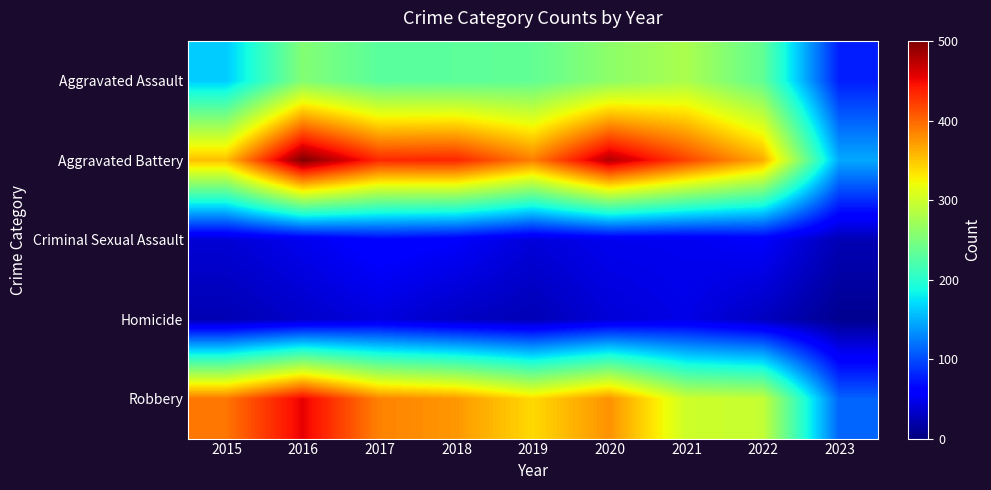

Rank the series by their maximum value, from highest to lowest.

Aggravated Battery, Robbery, Aggravated Assault, Criminal Sexual Assault, Homicide